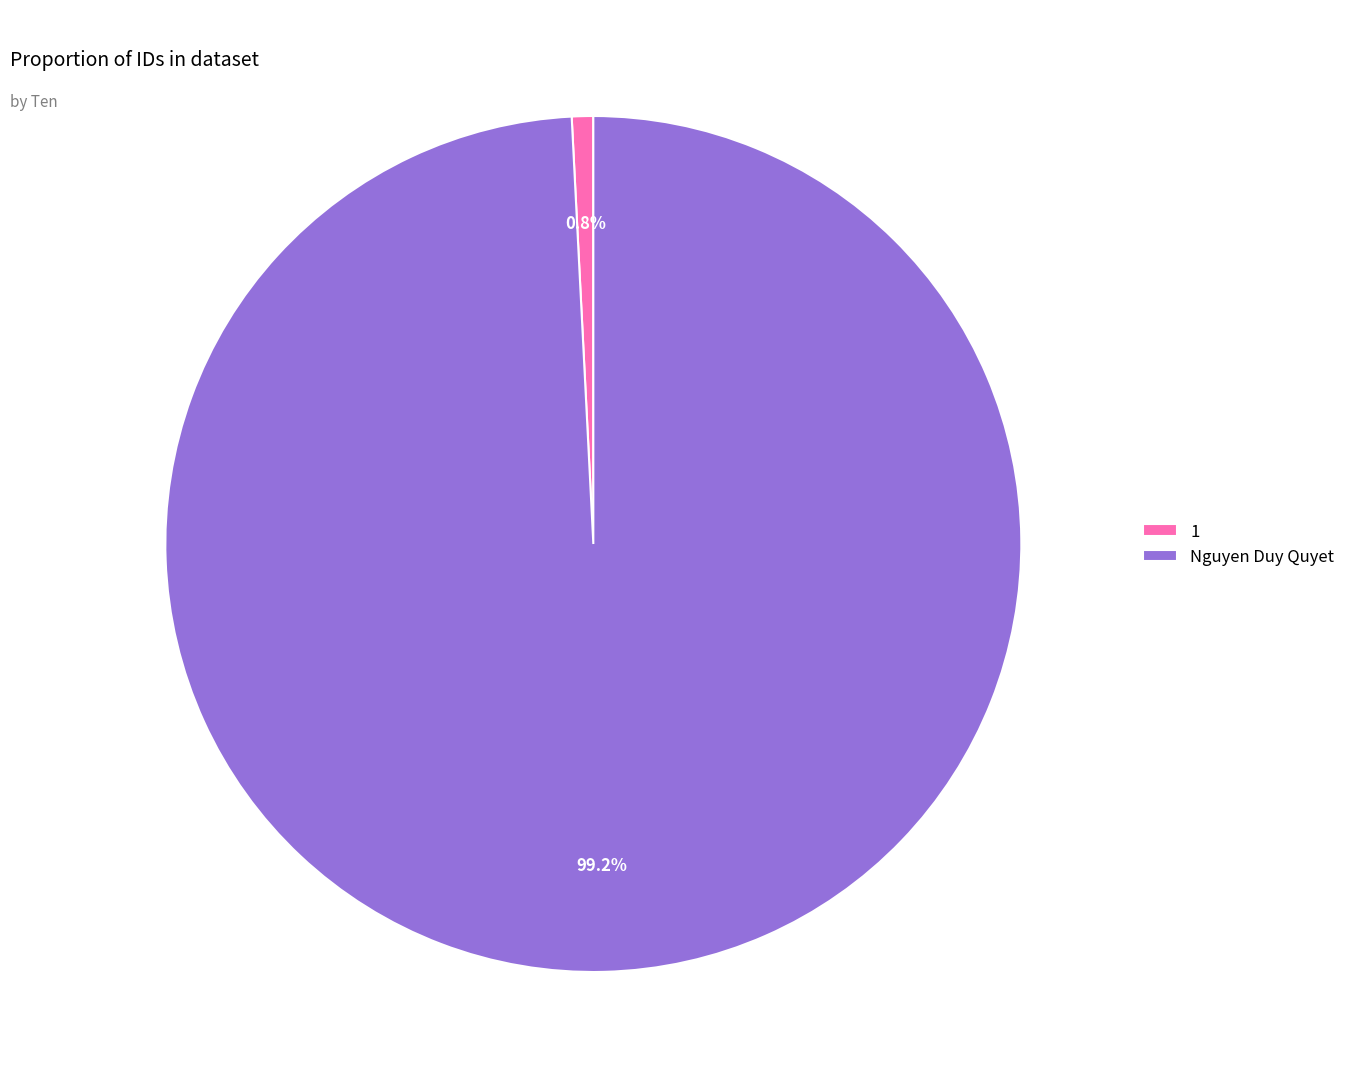

To the nearest percent, what is the difference between the largest and smallest slice percentages?

98%